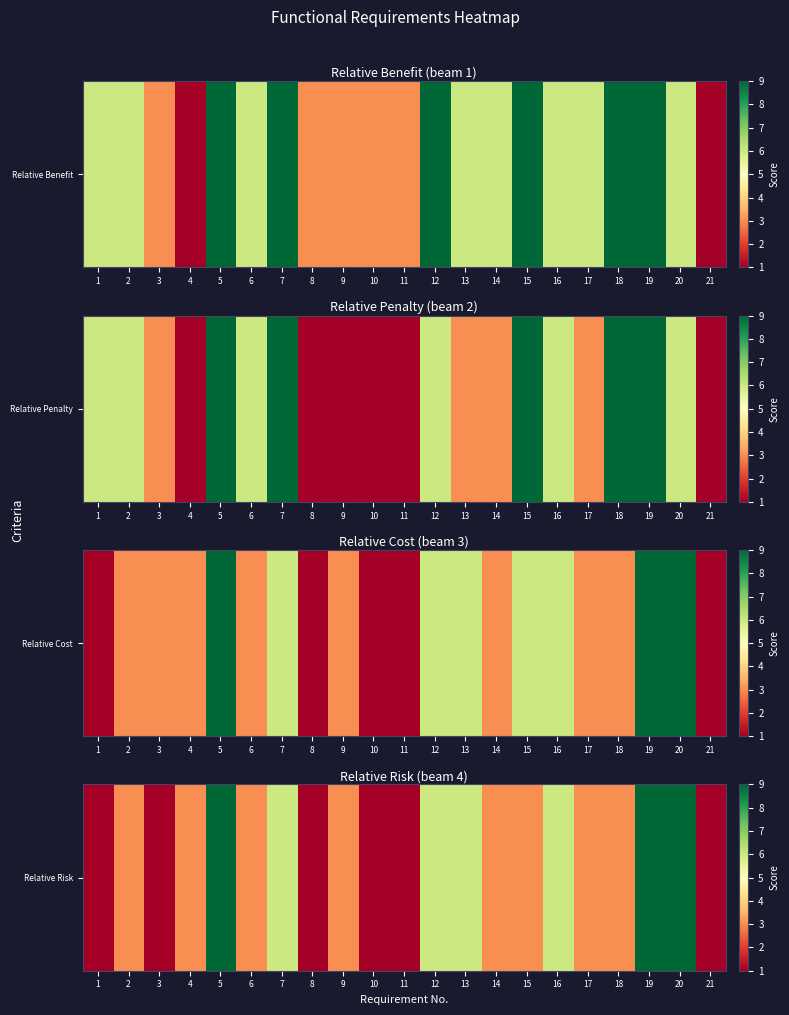

Which category has the lowest value across all series?

1